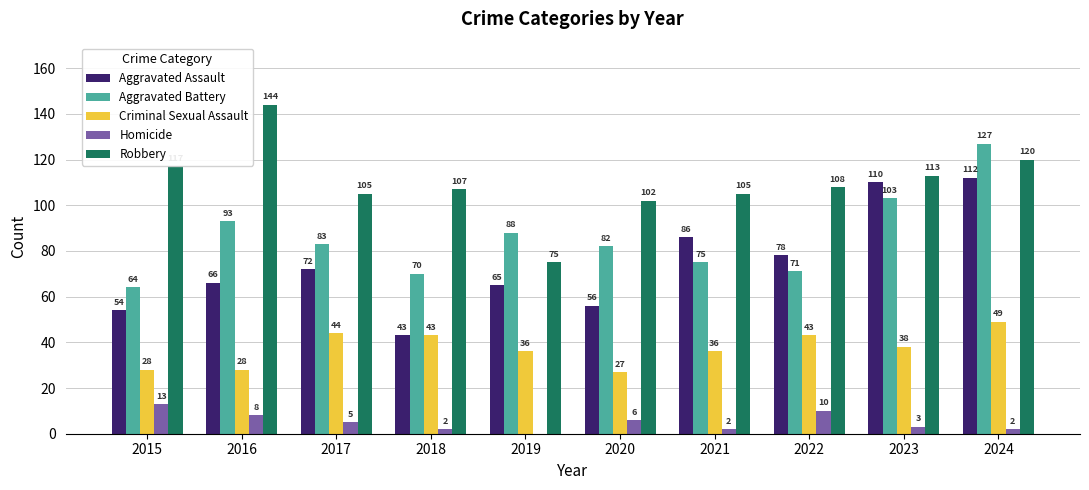

How many data points does each series have?

10